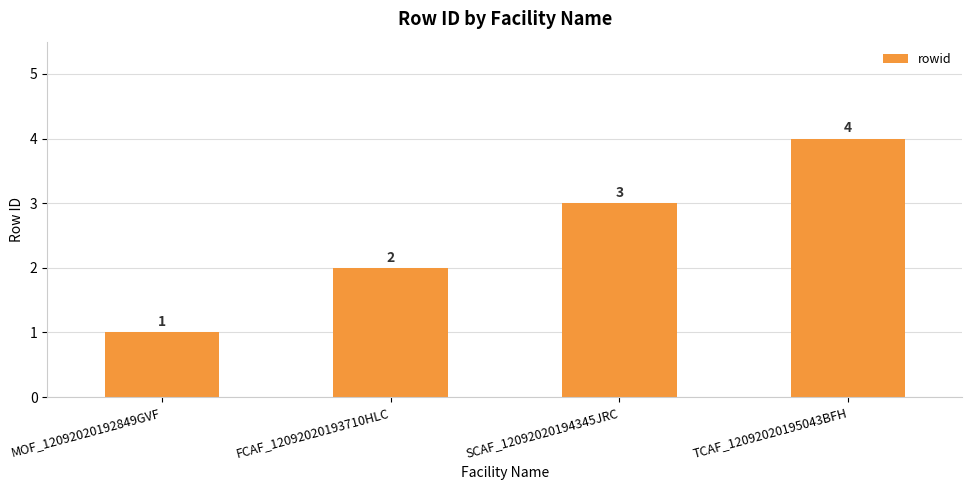

What is the greatest value displayed?

4